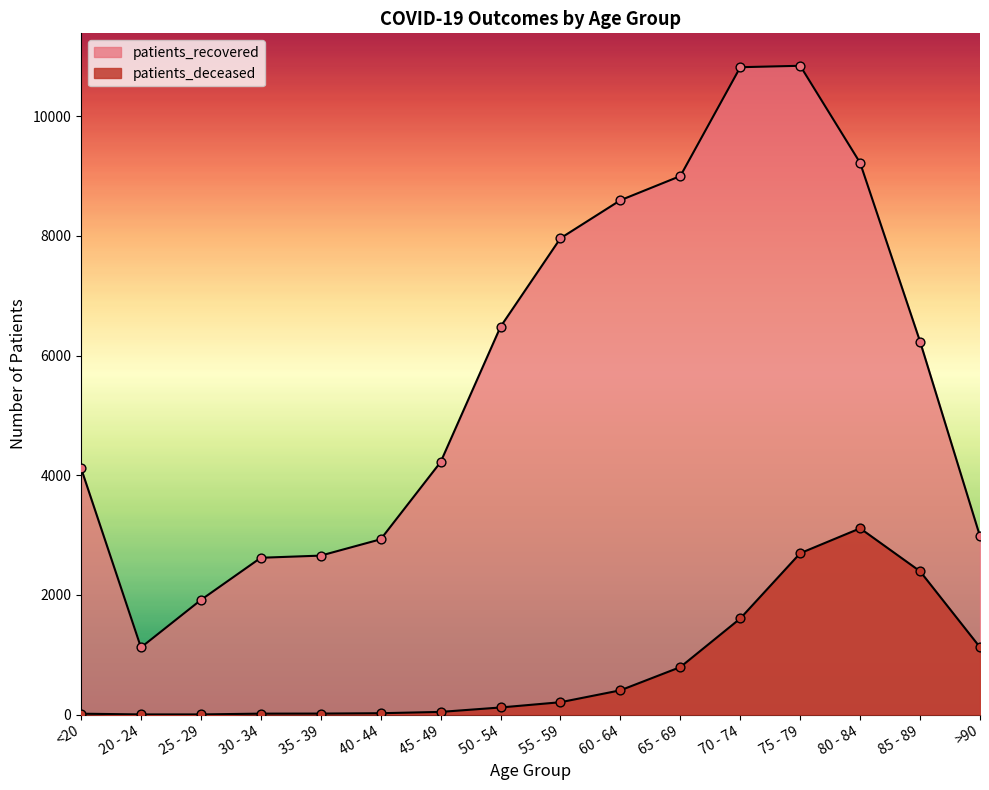

Which series contains the highest Y value?

patients_recovered